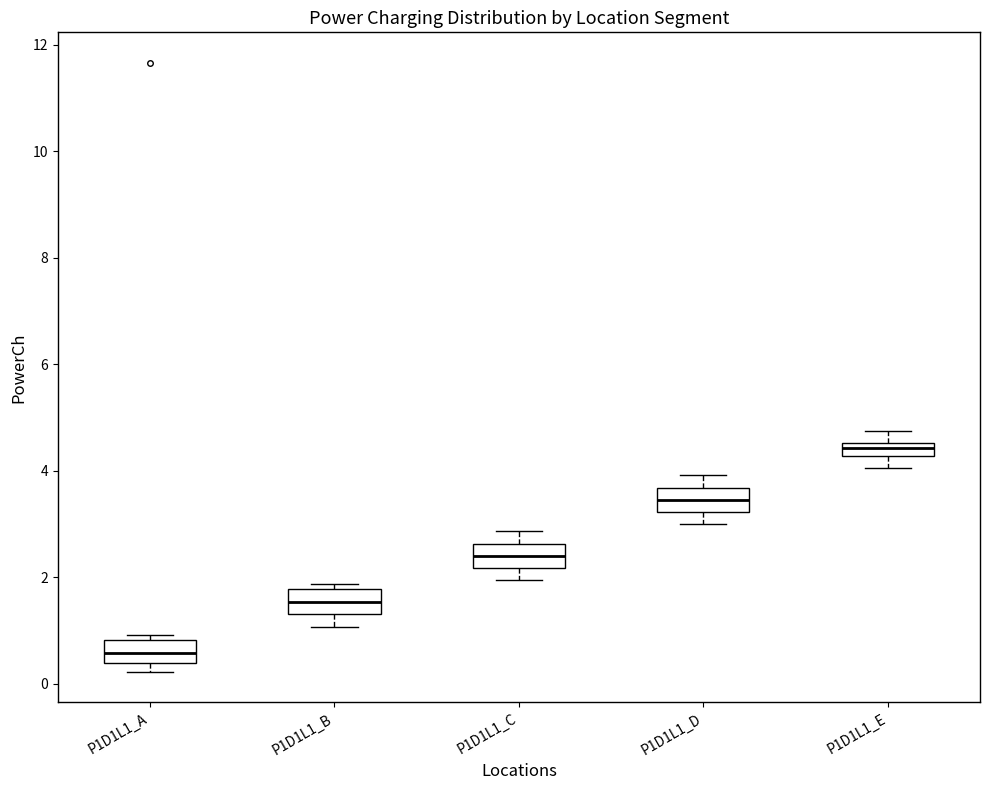

Which box's median line is the lowest?

P1D1L1_A